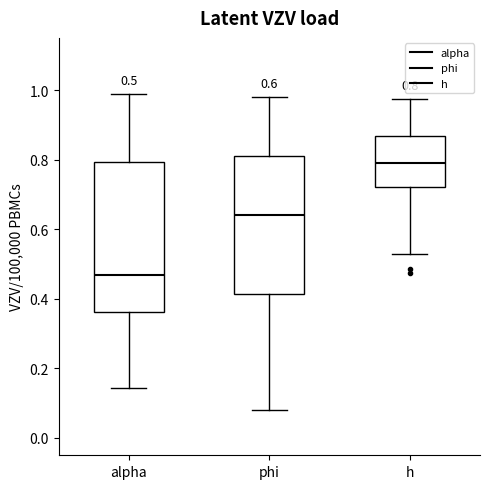

Which box's median line is the highest?

h